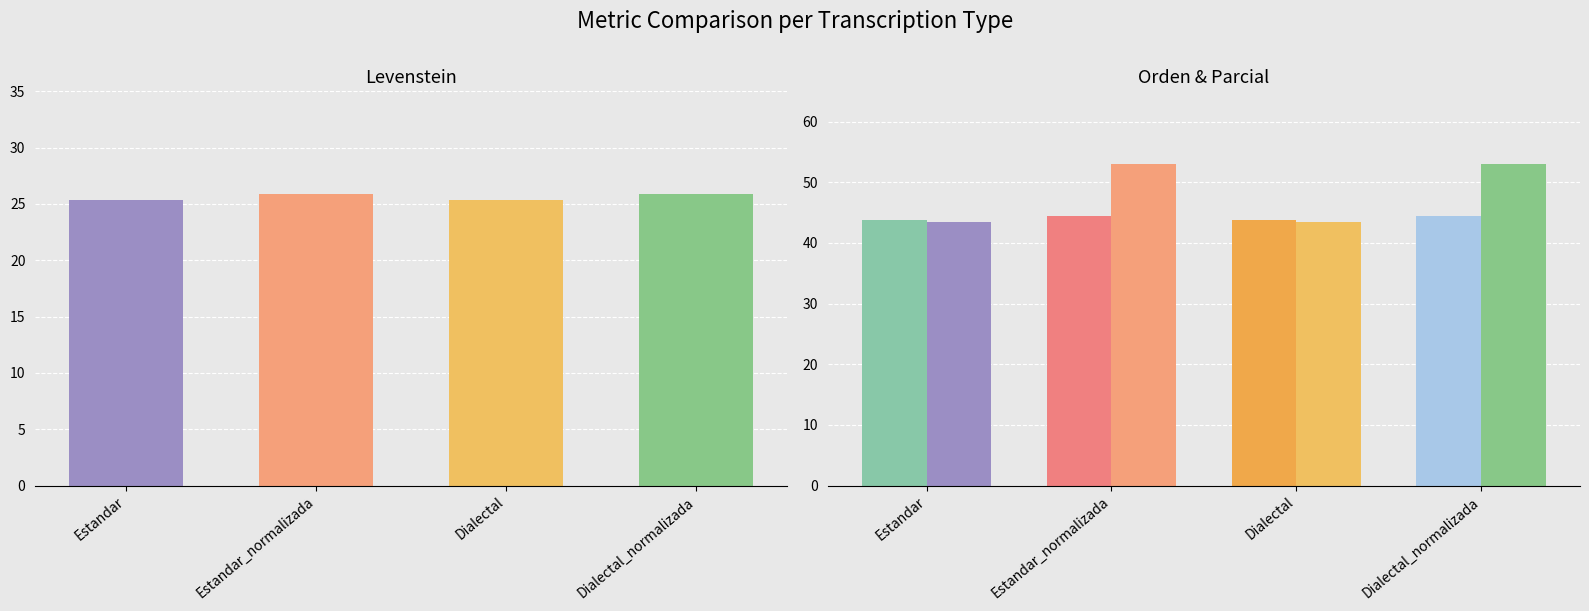

Is it true that Parcial equals 32.0 at Estandar_normalizada?

False